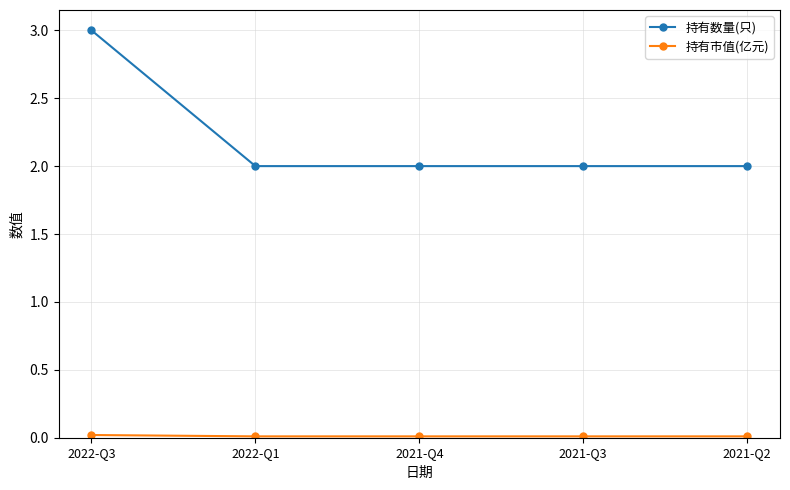

True or false: 持有数量(只) has more than 2 points higher than both neighbors.

False